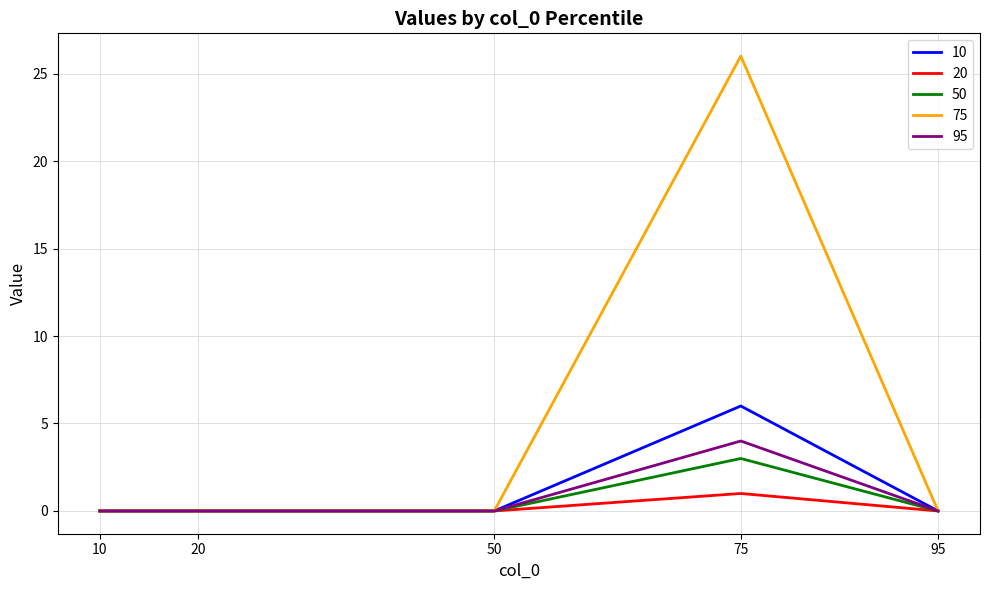

Which label corresponds to the largest value in the chart?

75